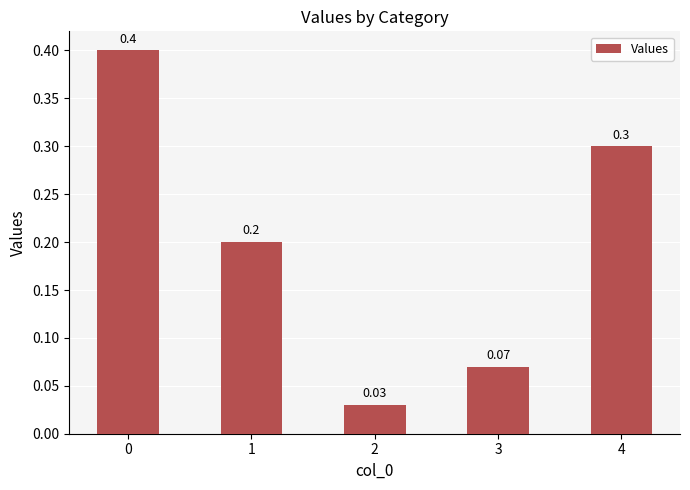

What is the difference between the second highest and minimum values?

0.3